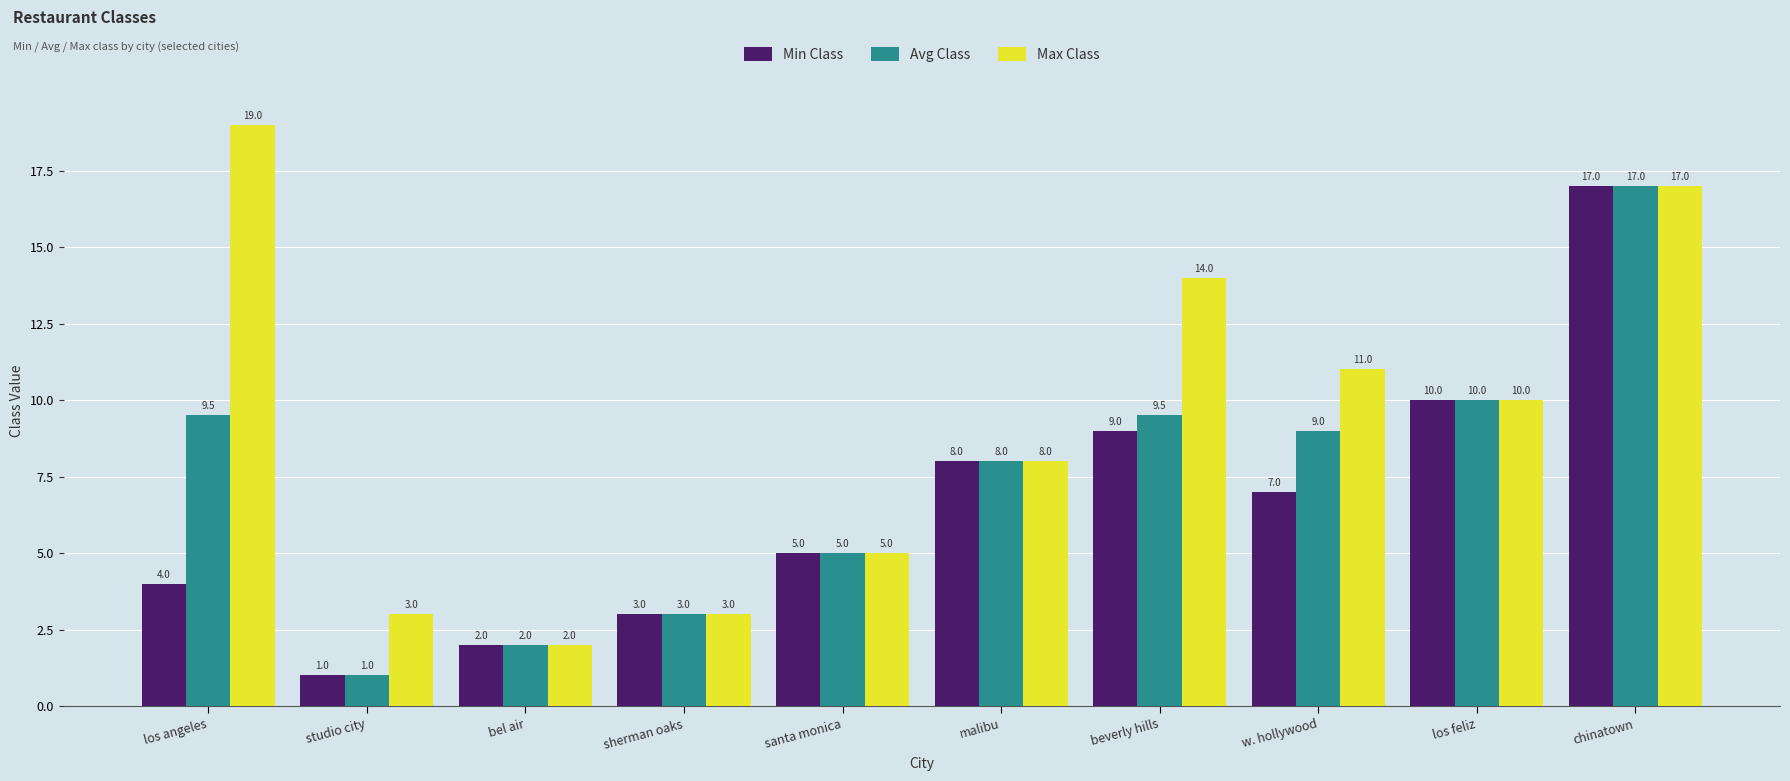

Reading left to right, what are all the values shown in this chart?

Min Class: los angeles=4.0	studio city=1.0	bel air=2.0	sherman oaks=3.0	santa monica=5.0	malibu=8.0	beverly hills=9.0	w. hollywood=7.0	los feliz=10.0	chinatown=17.0
Avg Class: los angeles=9.5	studio city=1.0	bel air=2.0	sherman oaks=3.0	santa monica=5.0	malibu=8.0	beverly hills=9.5	w. hollywood=9.0	los feliz=10.0	chinatown=17.0
Max Class: los angeles=19.0	studio city=3.0	bel air=2.0	sherman oaks=3.0	santa monica=5.0	malibu=8.0	beverly hills=14.0	w. hollywood=11.0	los feliz=10.0	chinatown=17.0